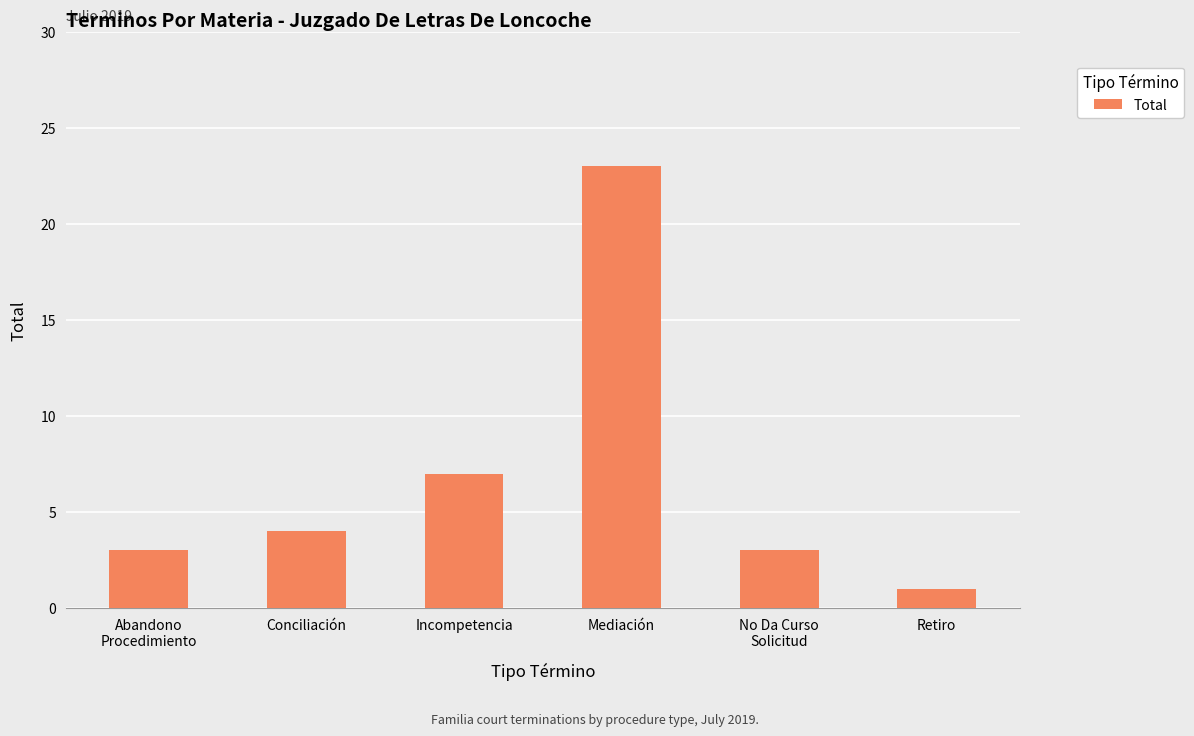

What is the difference between the values at Mediación and Conciliación?

19